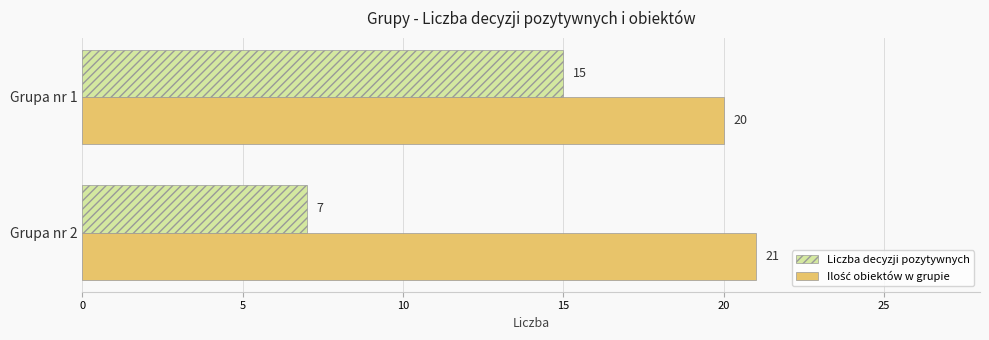

The Liczba decyzji pozytywnych series shows 26 at Grupa nr 1. True or false?

False